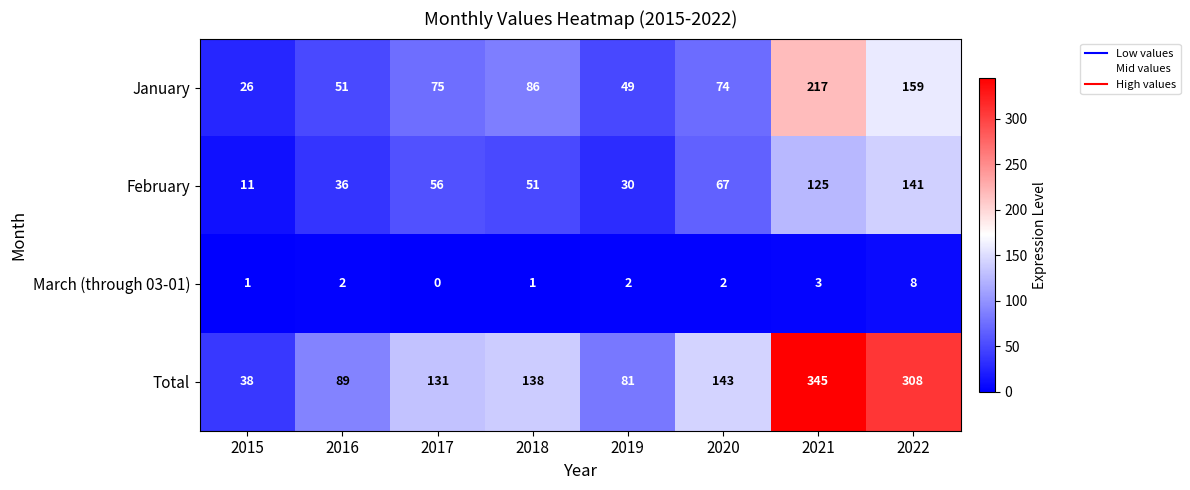

What is the difference between the second highest and second lowest values in the February series?

95